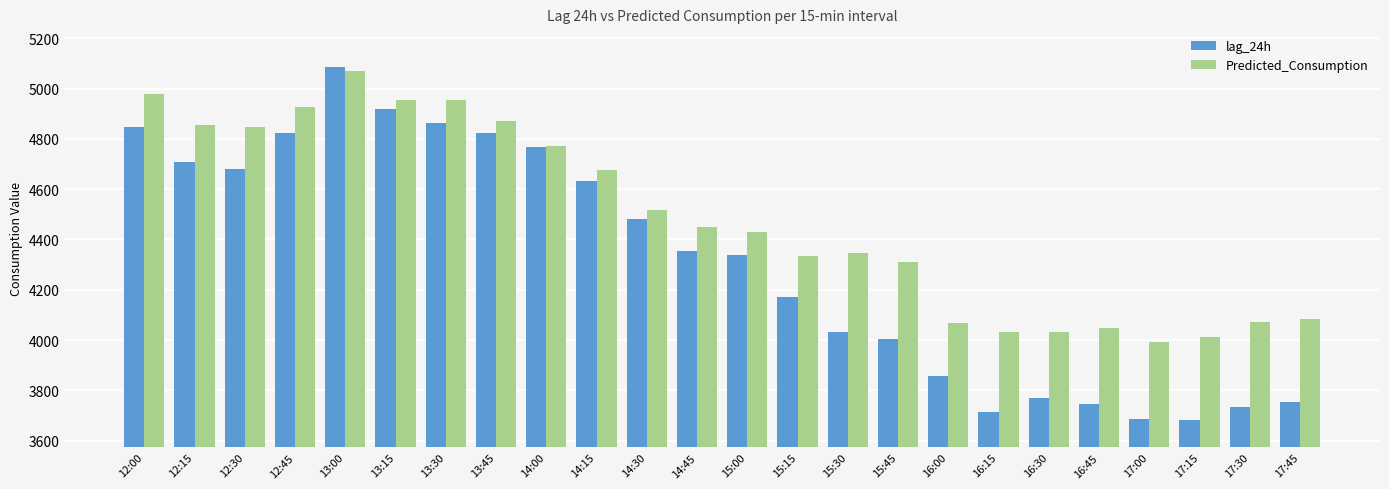

At 14:30, list the series in order from smallest to largest.

lag_24h, Predicted_Consumption